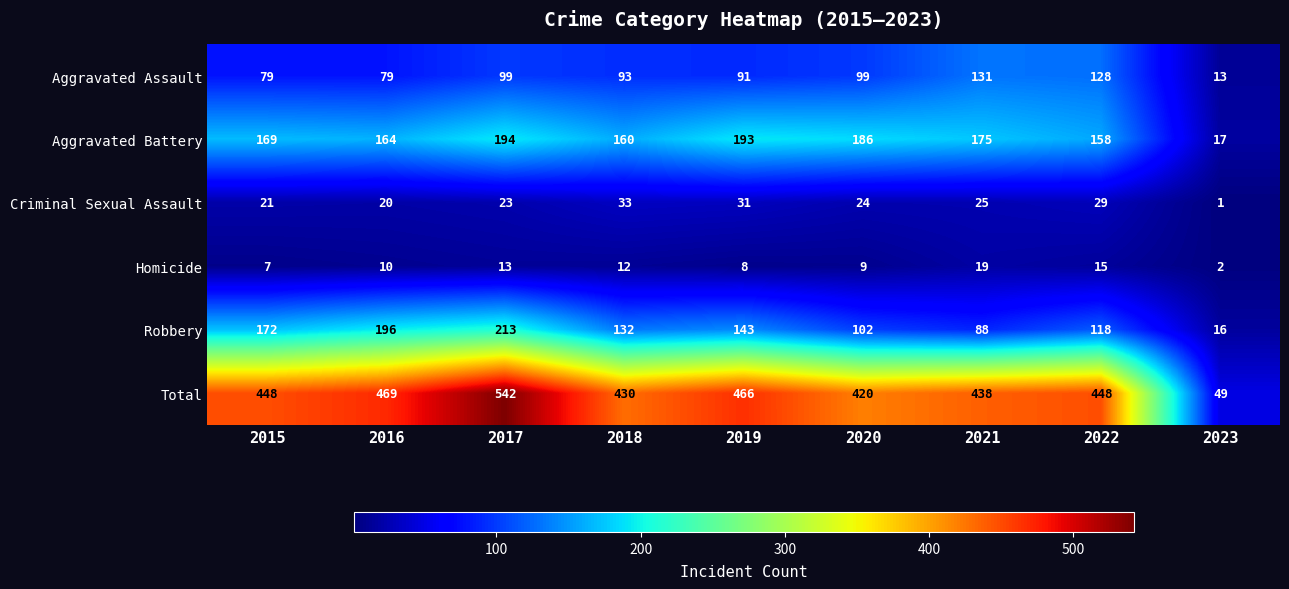

The Homicide series shows 6 at 2022. True or false?

False